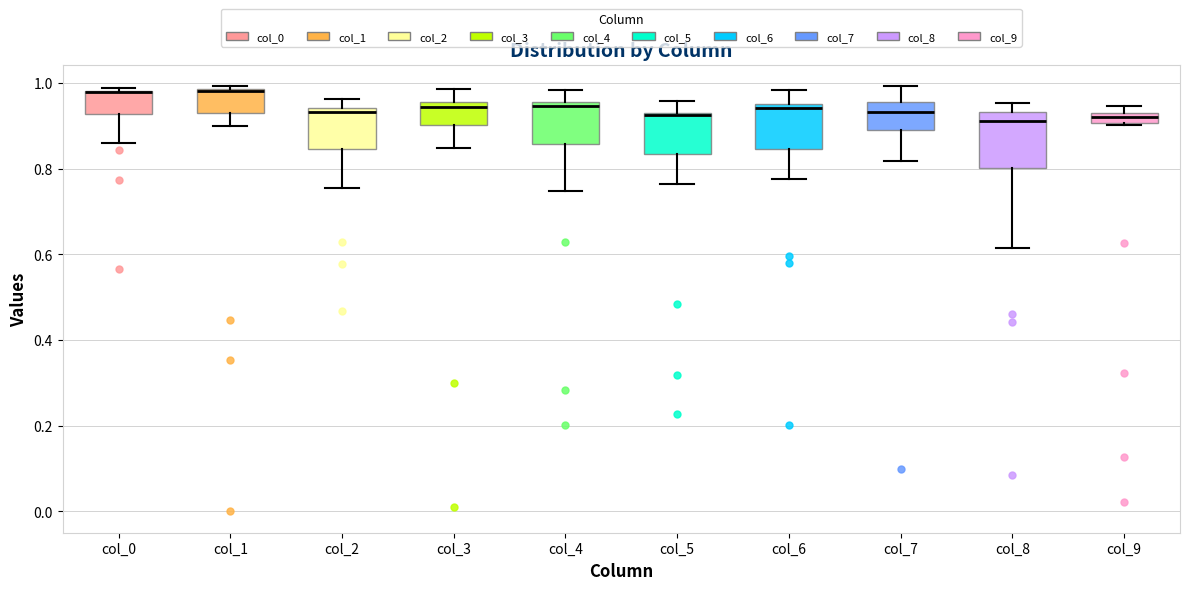

Where is the upper edge of the box for col_9 on the y-axis? The values are not printed on the chart, so give them approximately, as read against the axis.

0.92